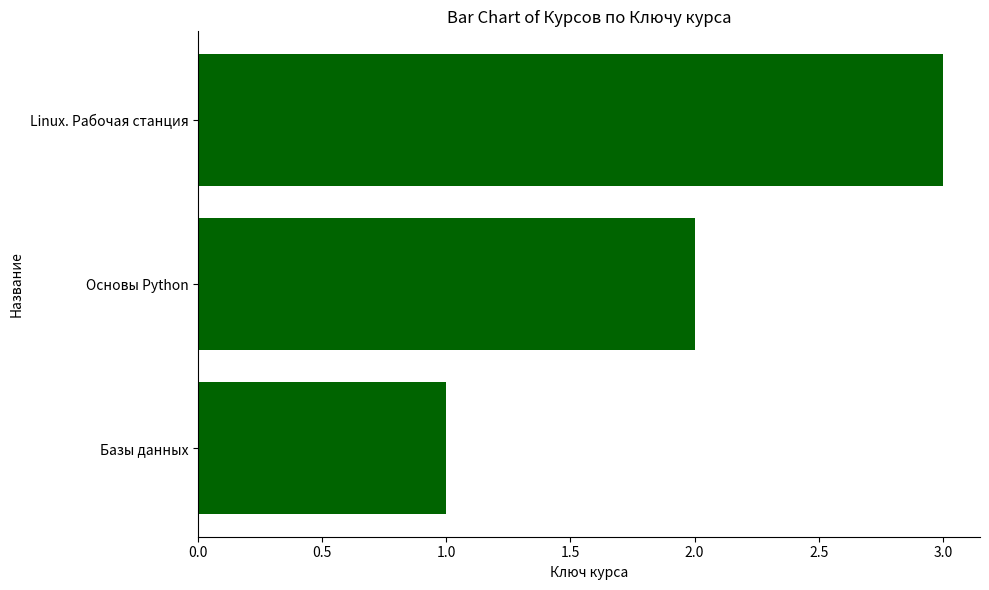

Does the chart contain stacked bars?

No